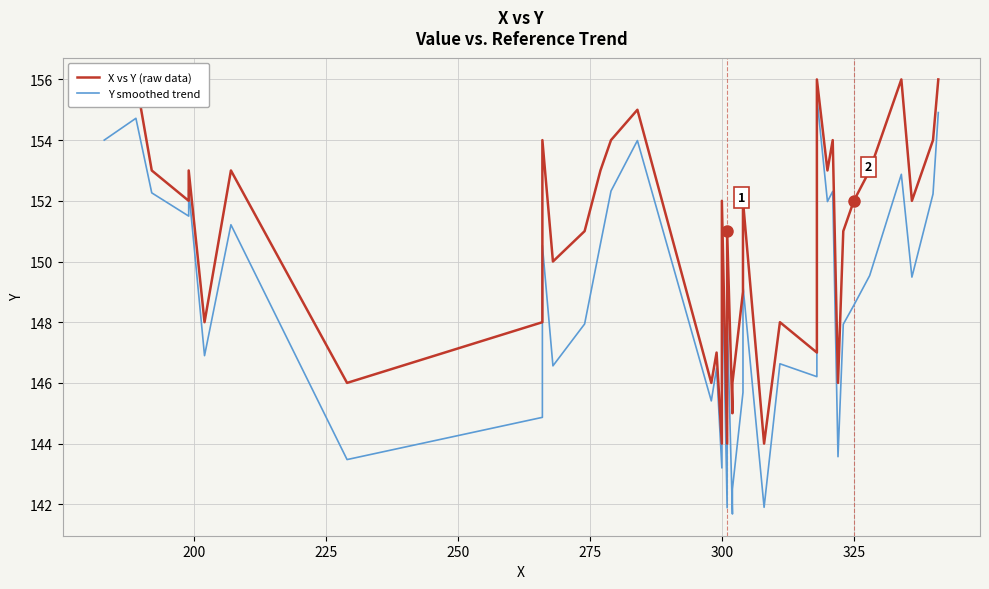

Which series has the largest total across all categories?

X vs Y (raw data)